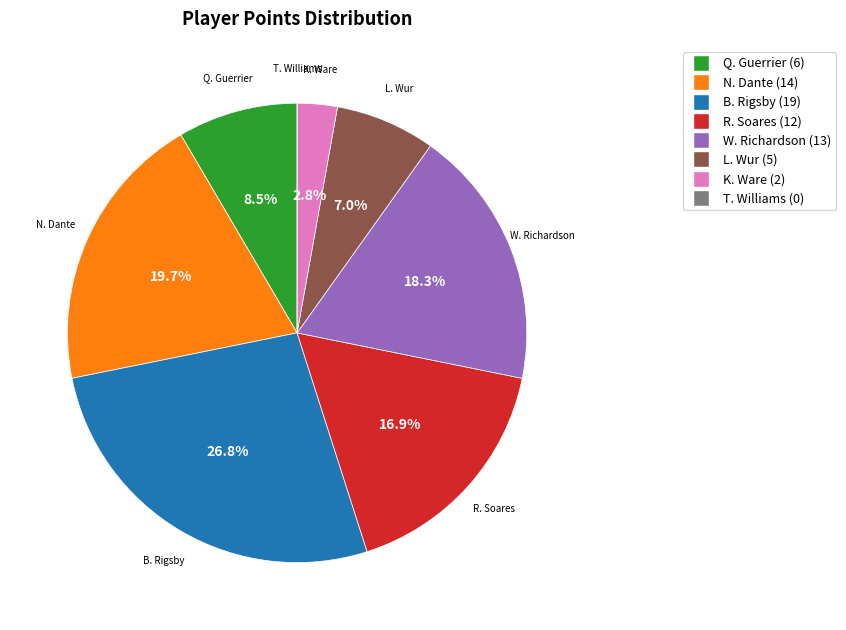

Does Q. Guerrier account for over 50% of the chart?

No